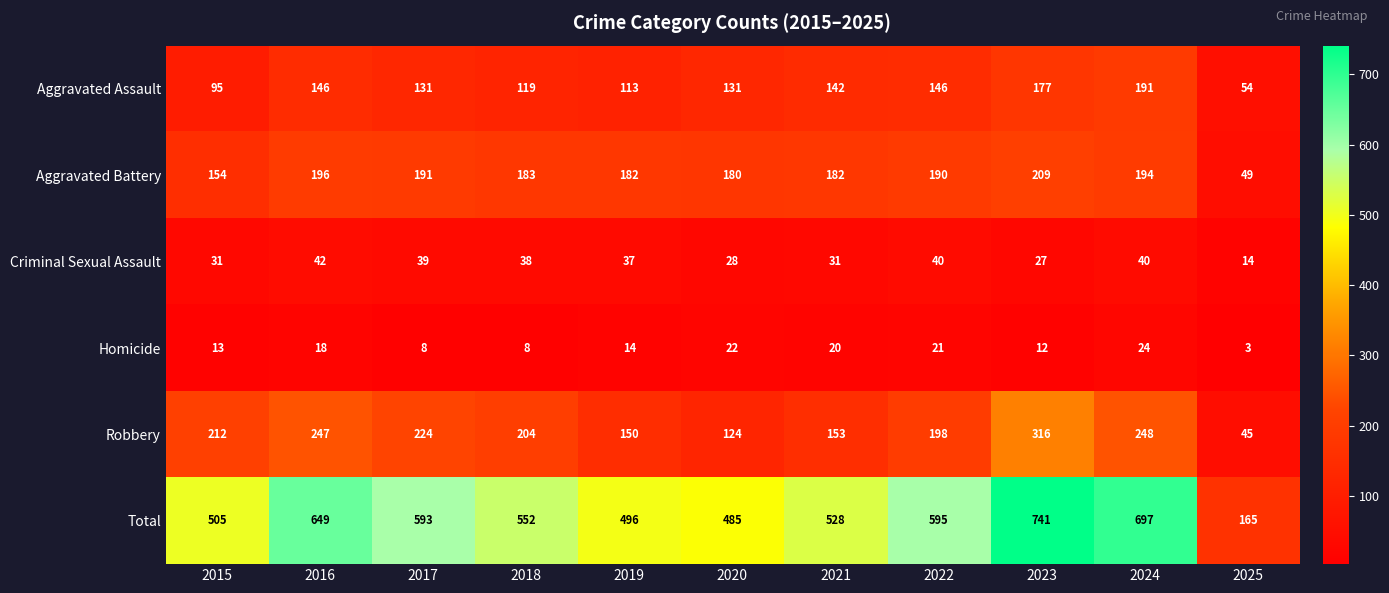

Where is Aggravated Assault nearest to the value 122?

2018